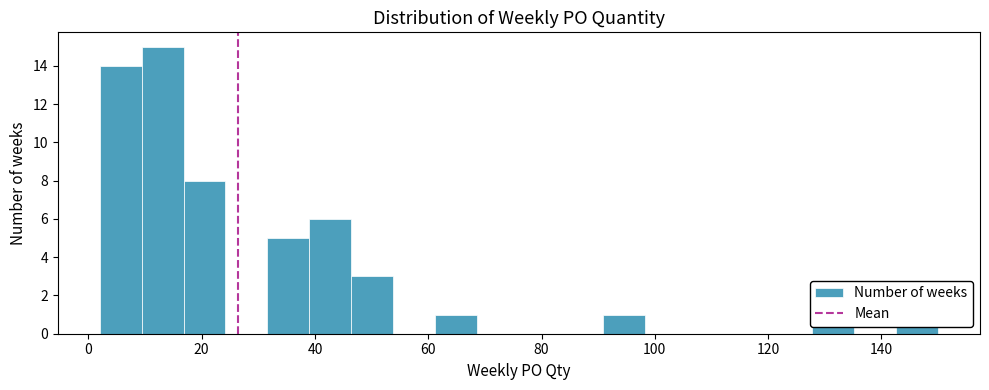

Read against the x-axis, roughly where is the centre of the tallest bar?

14